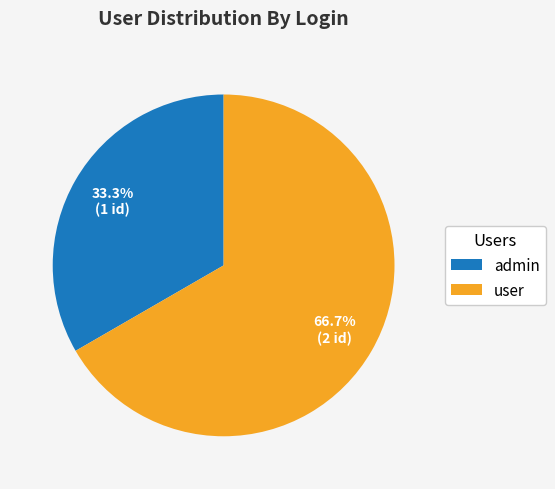

Is user the majority of the pie?

Yes